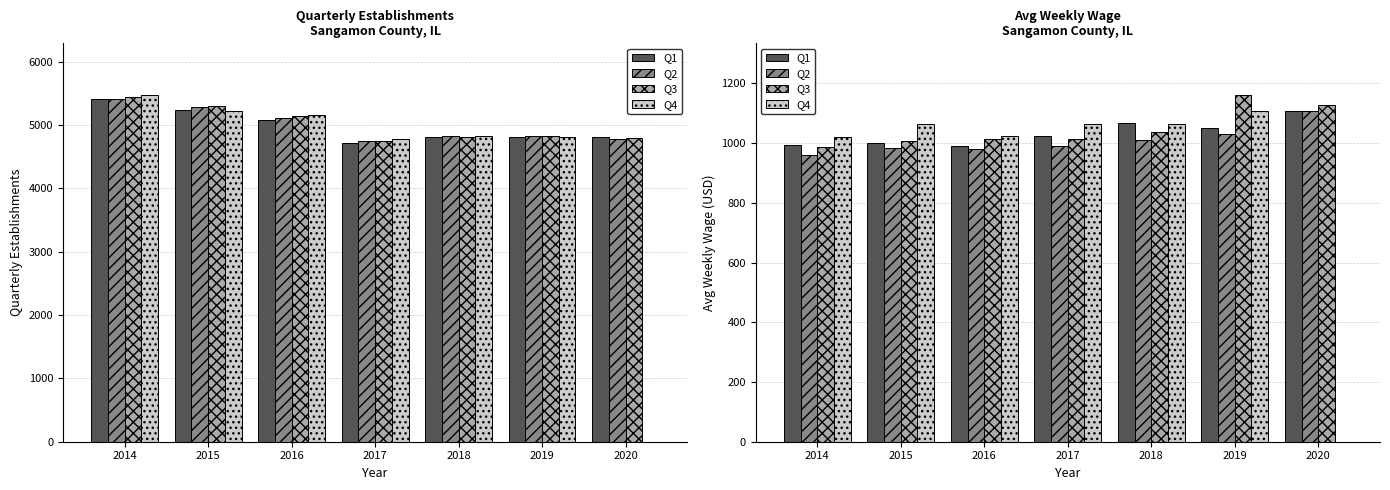

Is the value of Q1 at 2019 greater than the value of Q2 at 2018?

Yes